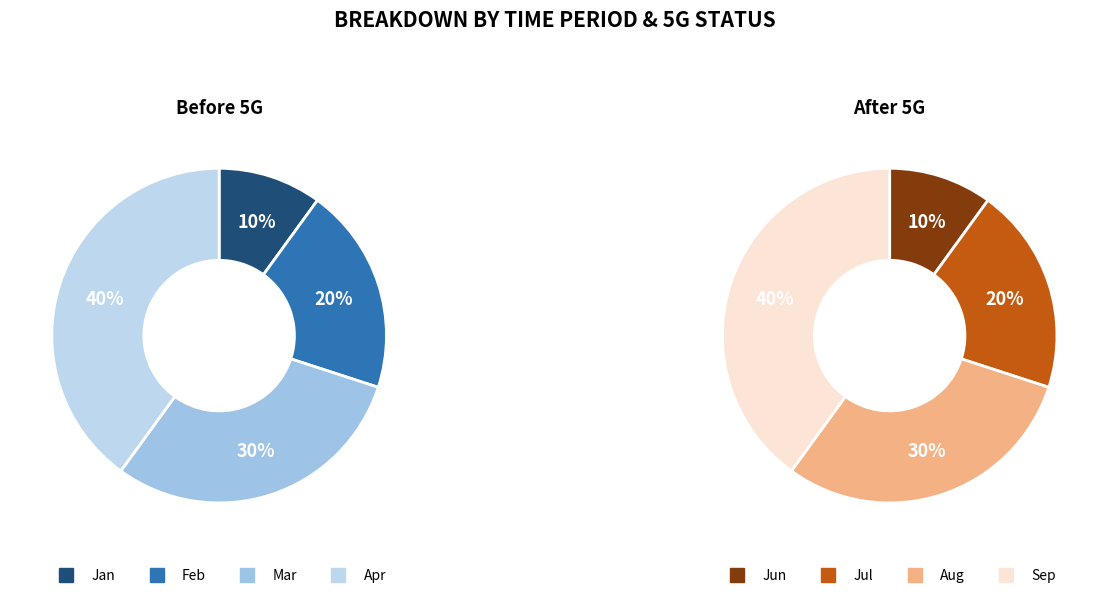

How much of the chart is everything except 2?

70.0%